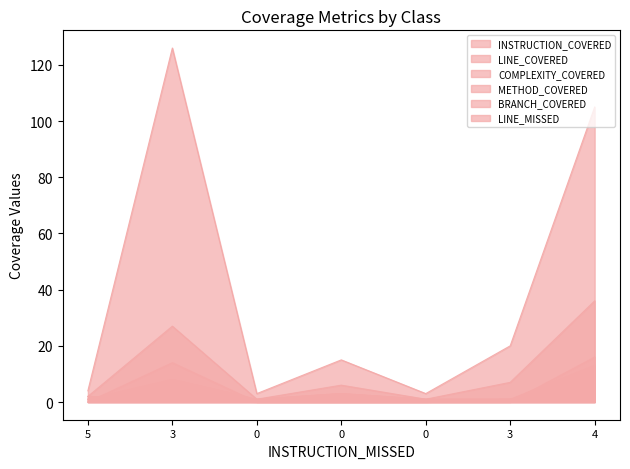

Count the METHOD_COVERED values in the range 1 to 3.

6